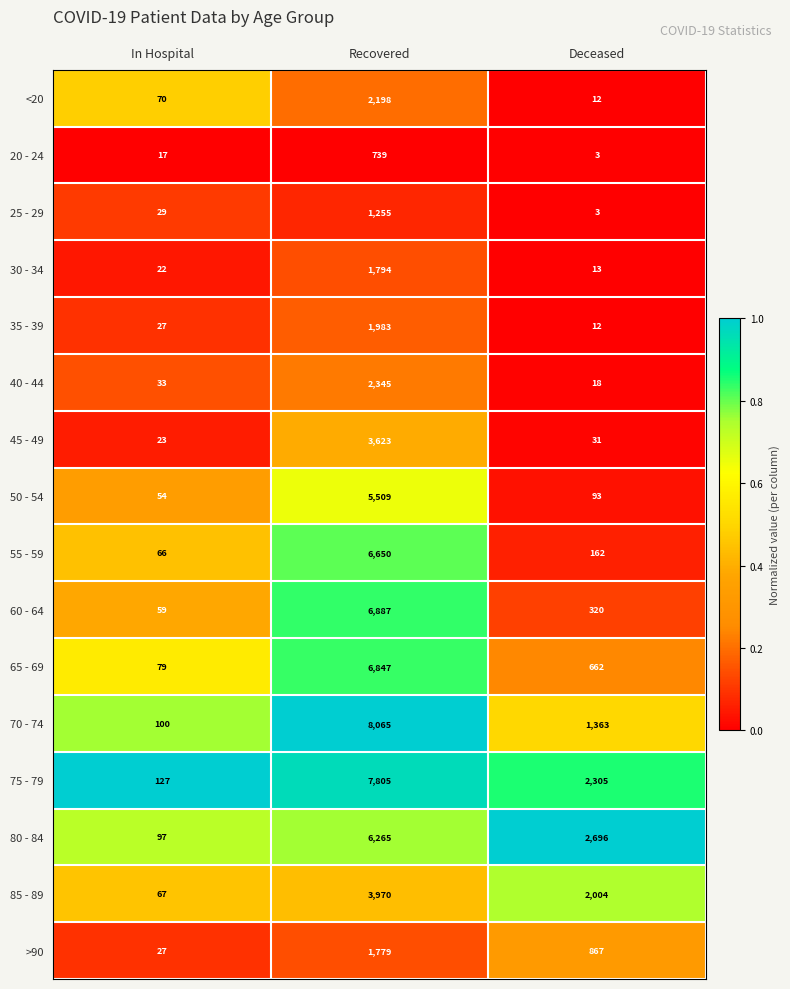

Which series has the largest range (max minus min)?

70 - 74